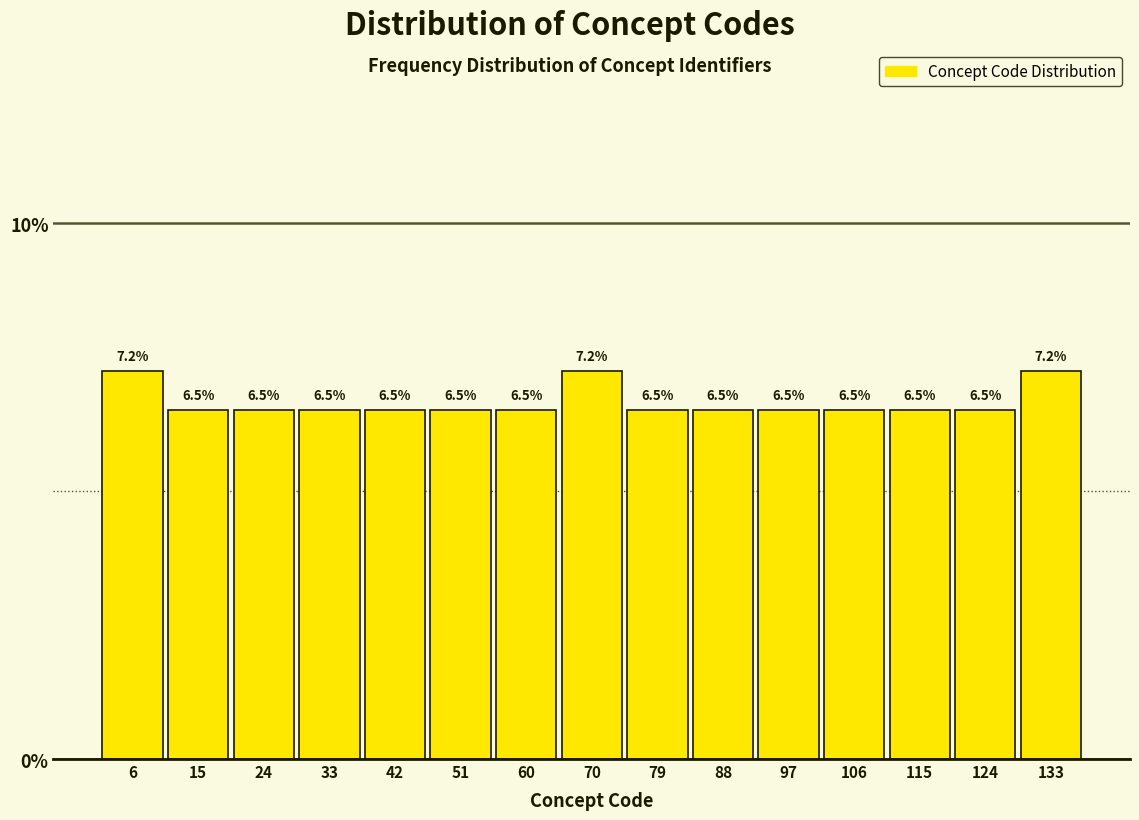

How tall is the bar that spans 1 to 10 on the x-axis? The bar edges are not printed on the chart, so give them approximately, as read against the axis.

7.2